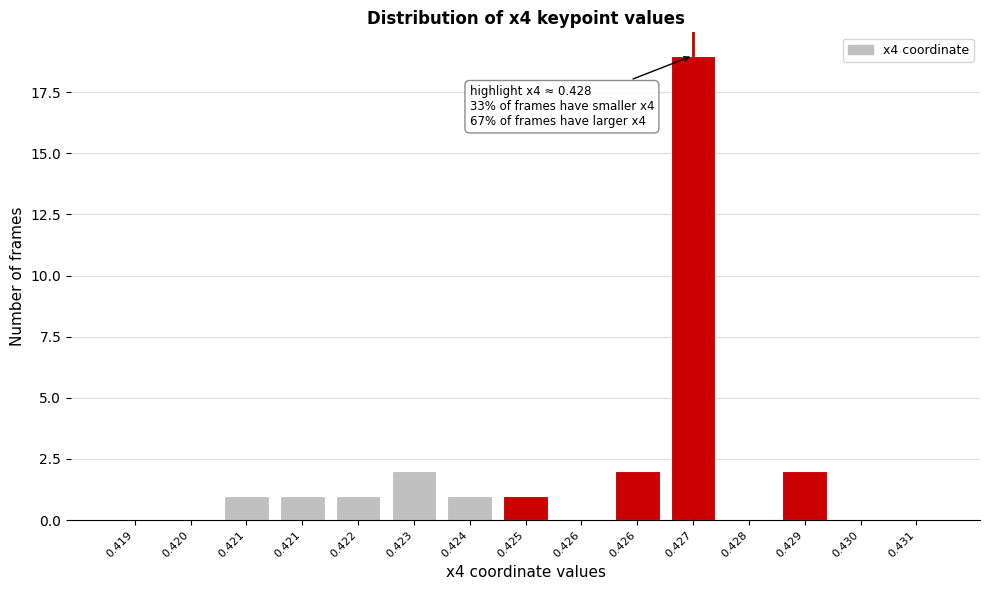

Are the bars horizontal?

No